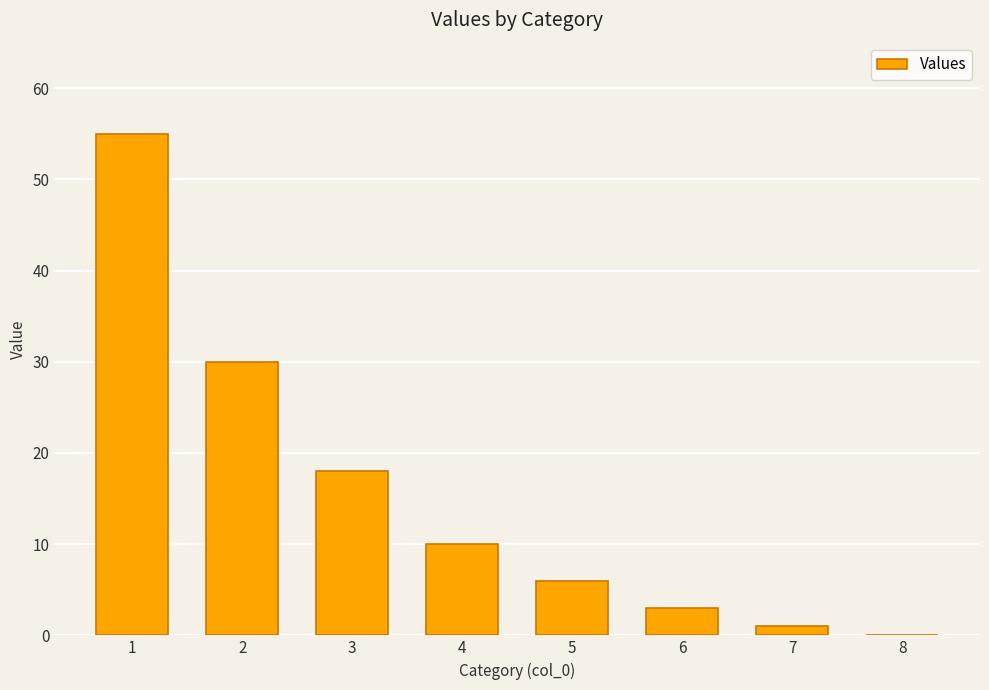

Reading right to left, what are all the values shown in this chart?

0	1	3	6	10	18	30	55